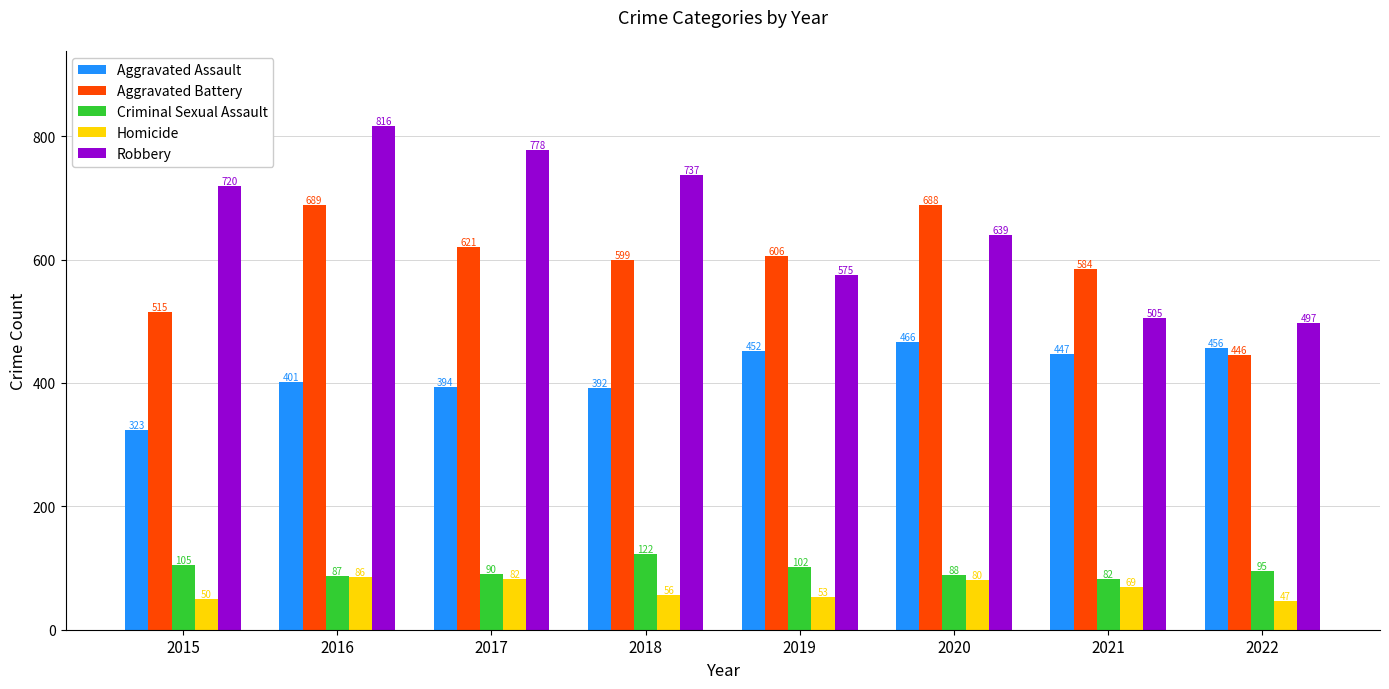

At which label does Aggravated Battery reach its peak?

2016